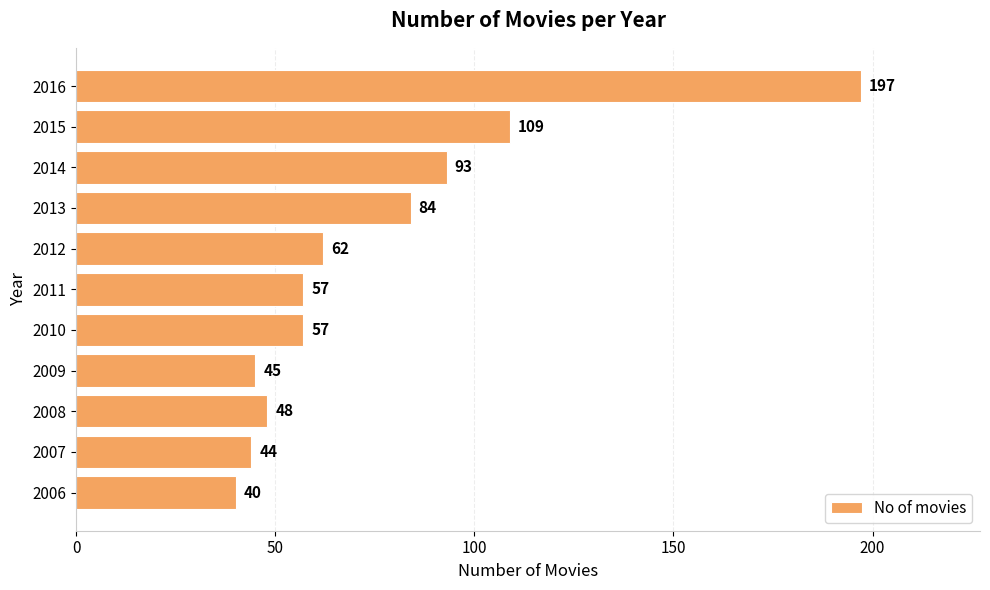

Which has a higher value, 2010 or 2009?

2010